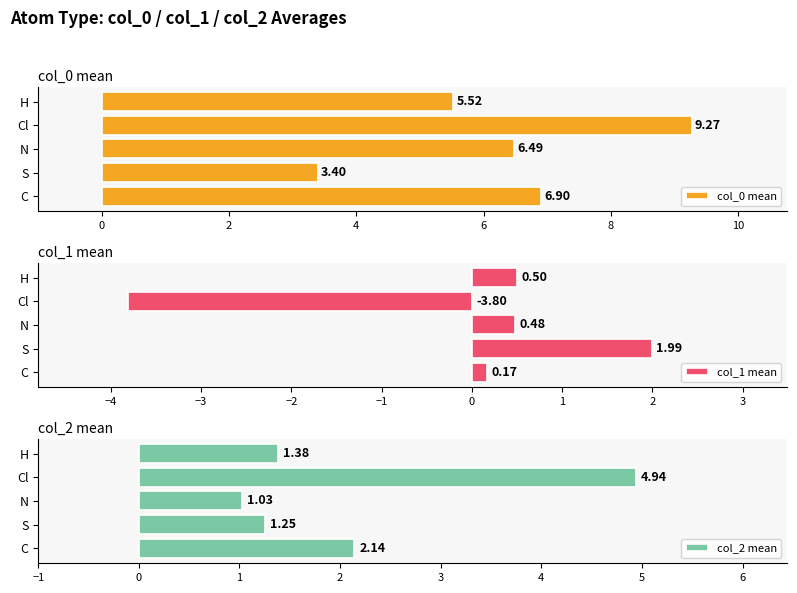

What is the average value of the col_0 mean series?

6.3